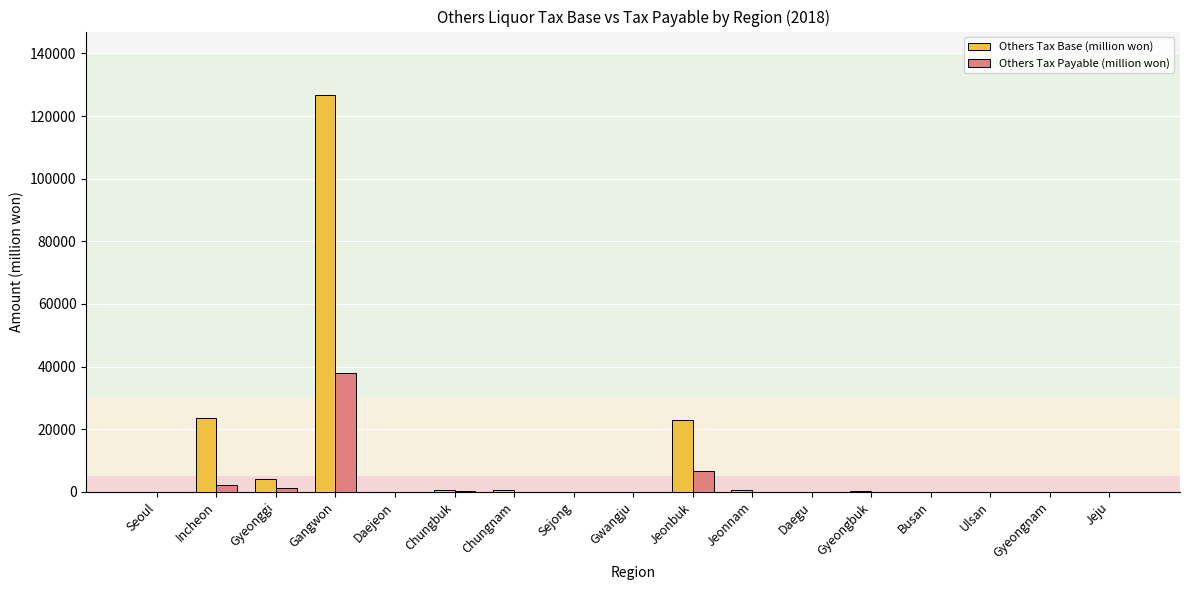

What is the highest value of the Others Tax Base (million won) series?

126755